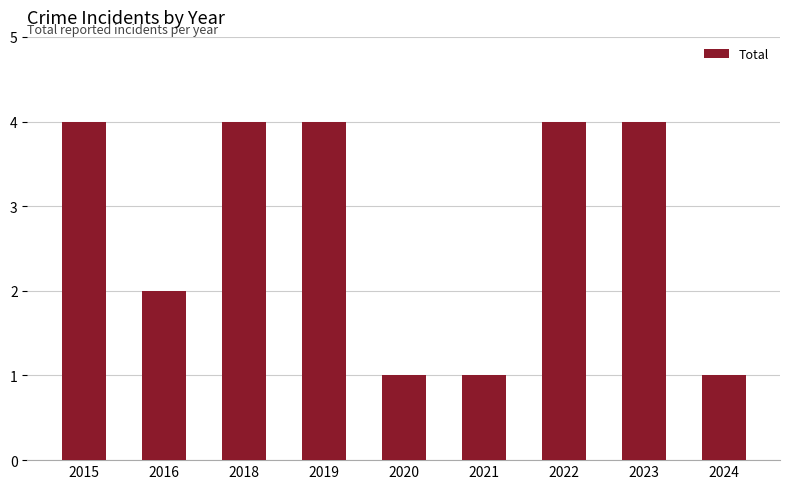

What is the difference between the maximum and minimum values?

3